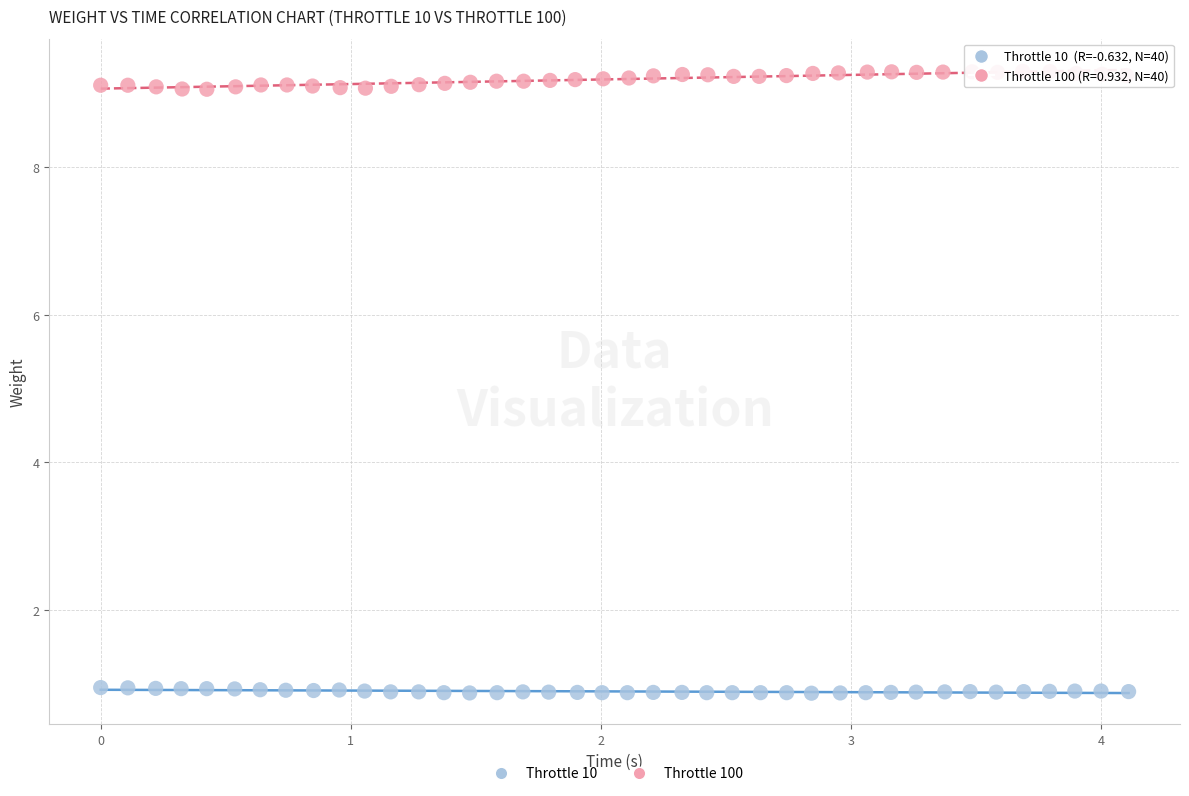

Which series reaches the minimum Y coordinate?

Throttle 10